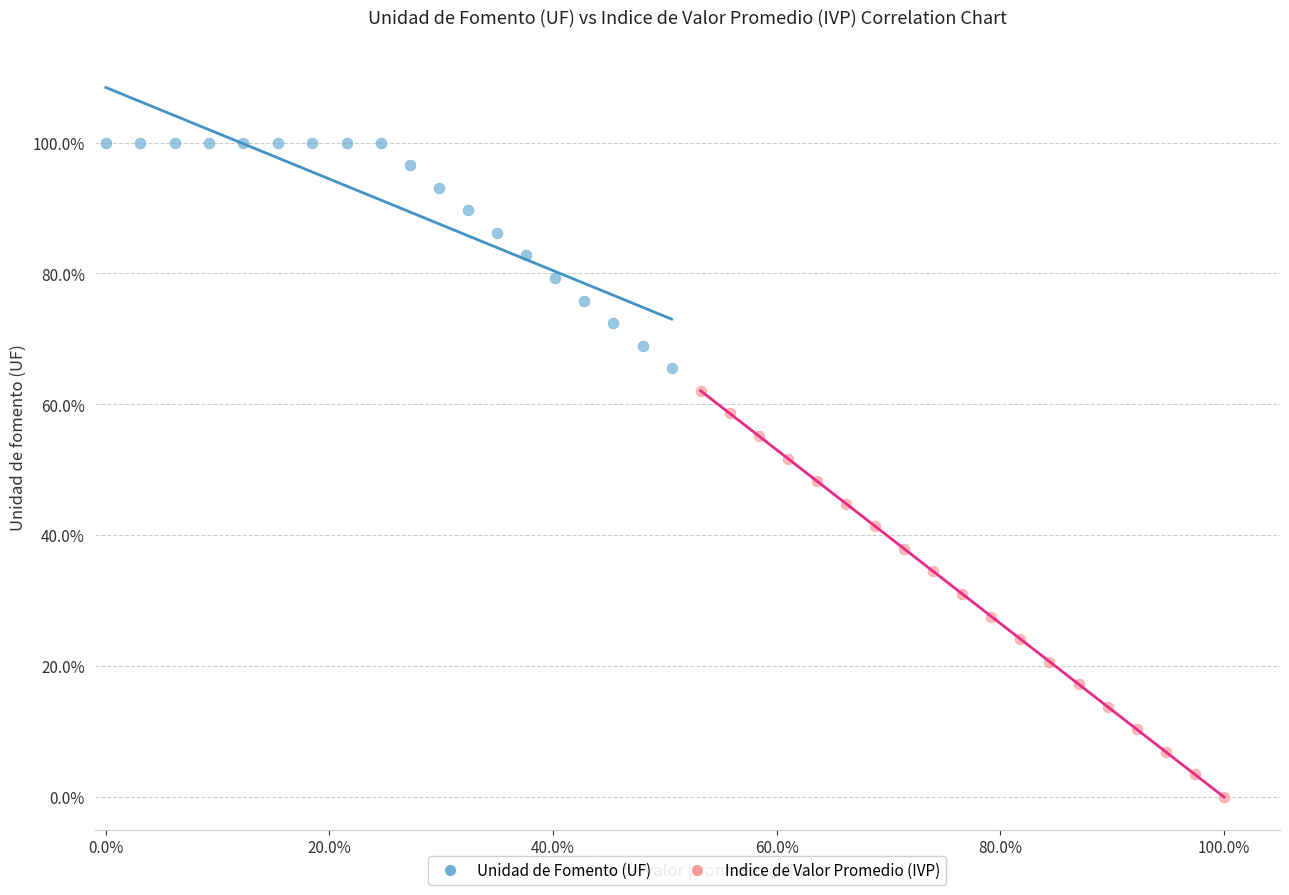

What are all the series names shown in the legend?

Unidad de Fomento (UF), Indice de Valor Promedio (IVP)